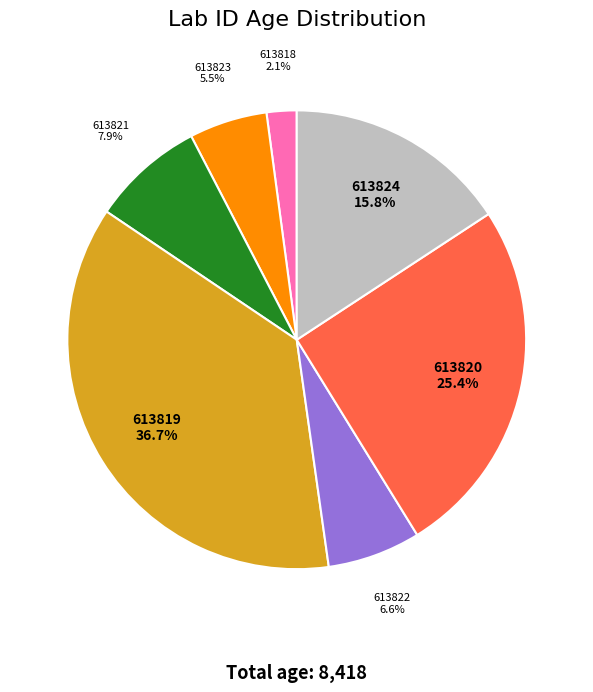

Is there a majority slice in this chart?

No